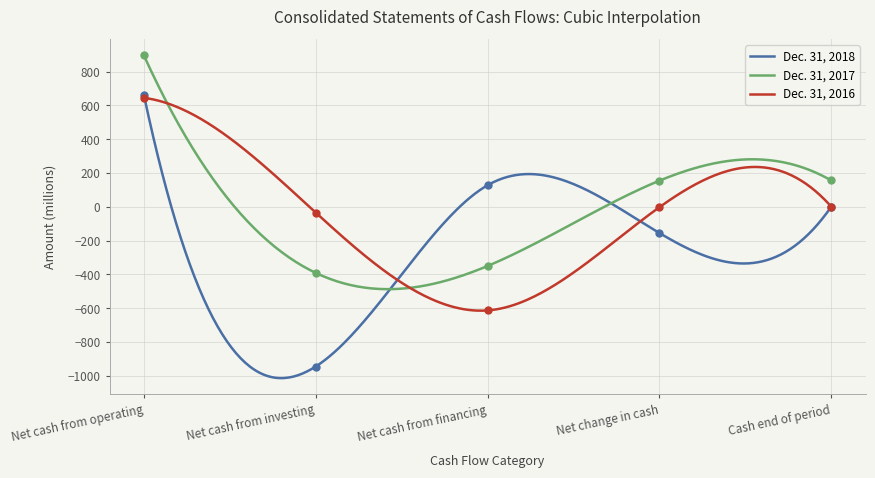

Which series has the widest spread of Y values?

Dec. 31, 2018